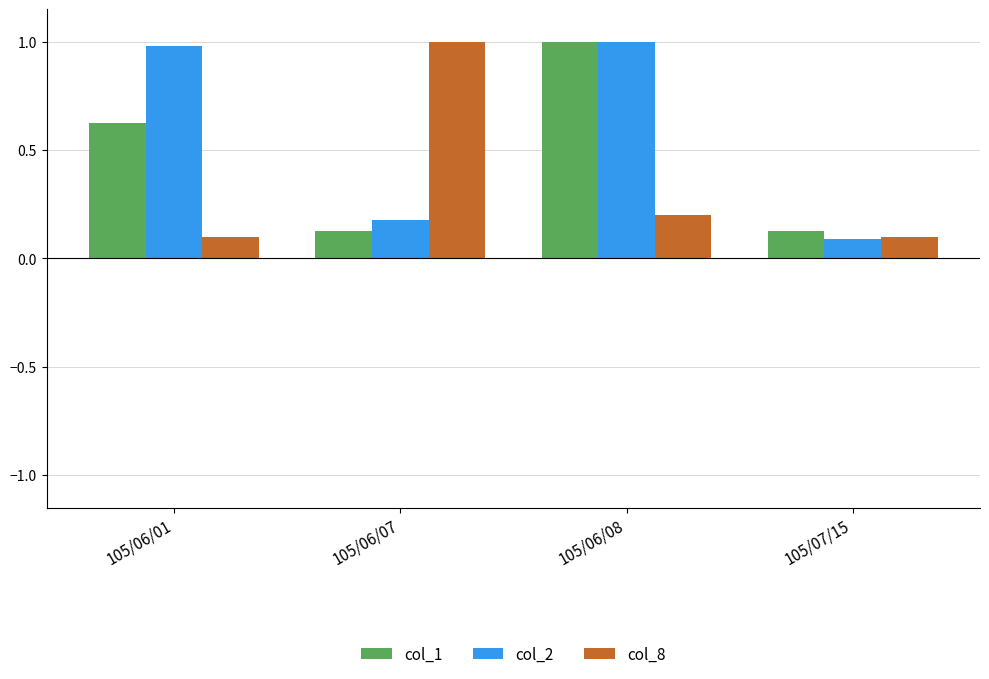

What are all the series names shown in the legend?

col_1, col_2, col_8